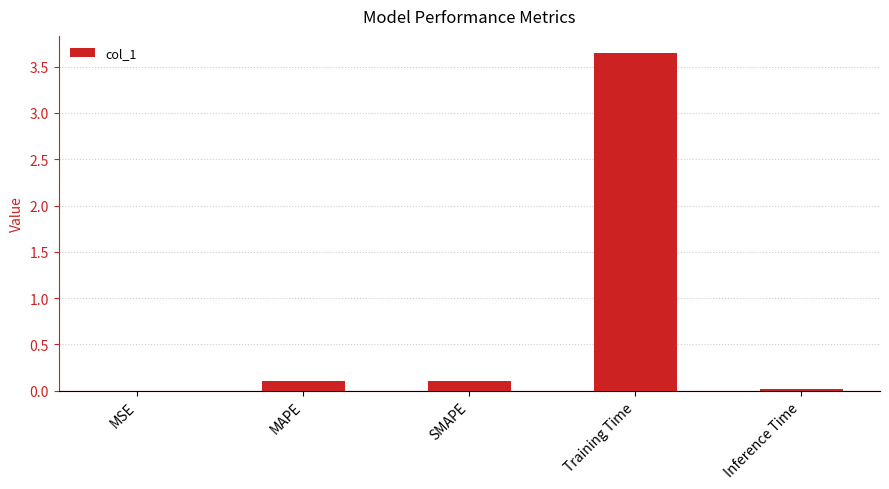

Is it true that the value at MSE is 0.0?

True